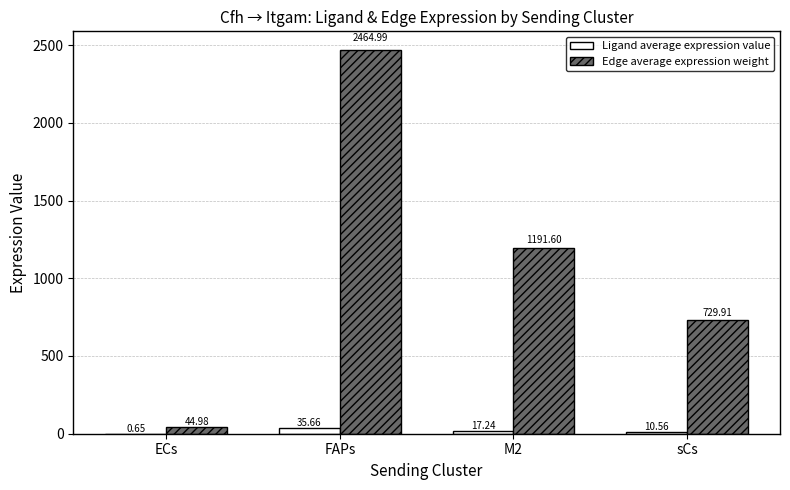

What is the total value across all series at sCs?

740.5